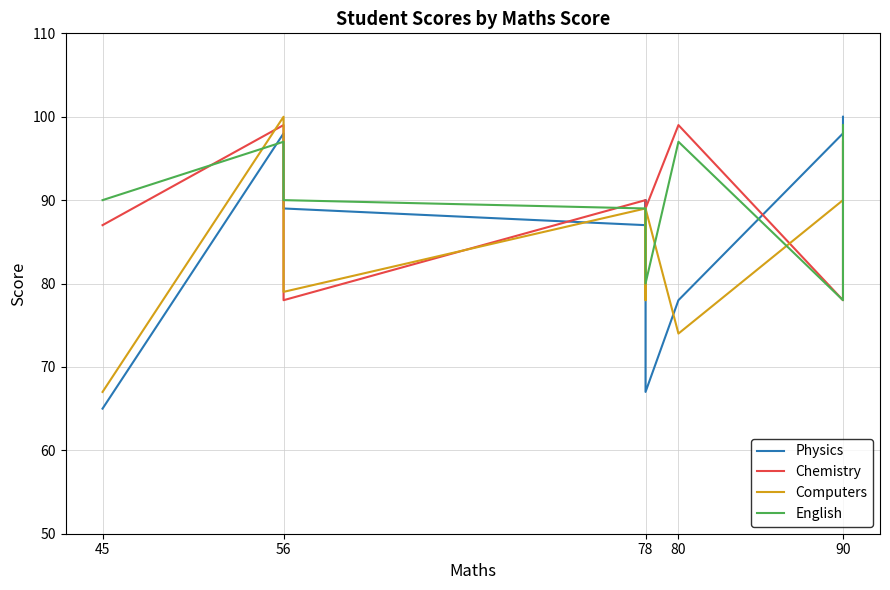

How many categories are shown in the chart?

9